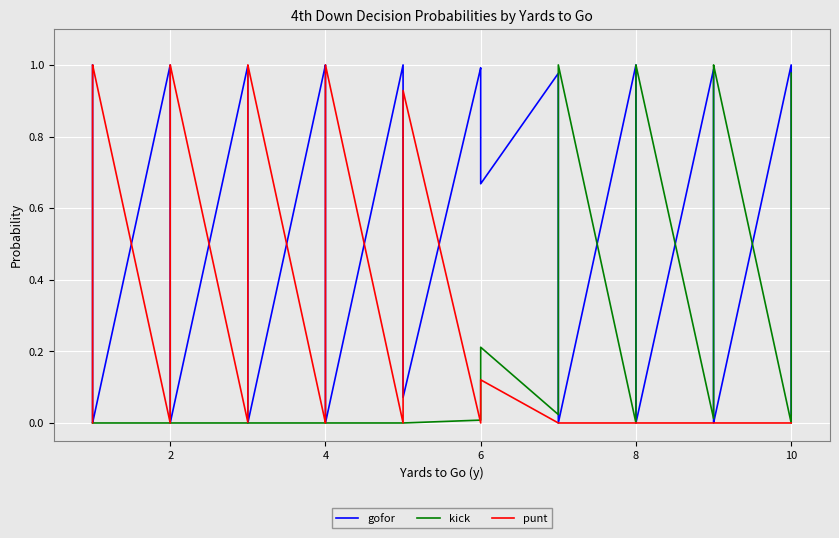

How many values in punt are above zero?

17